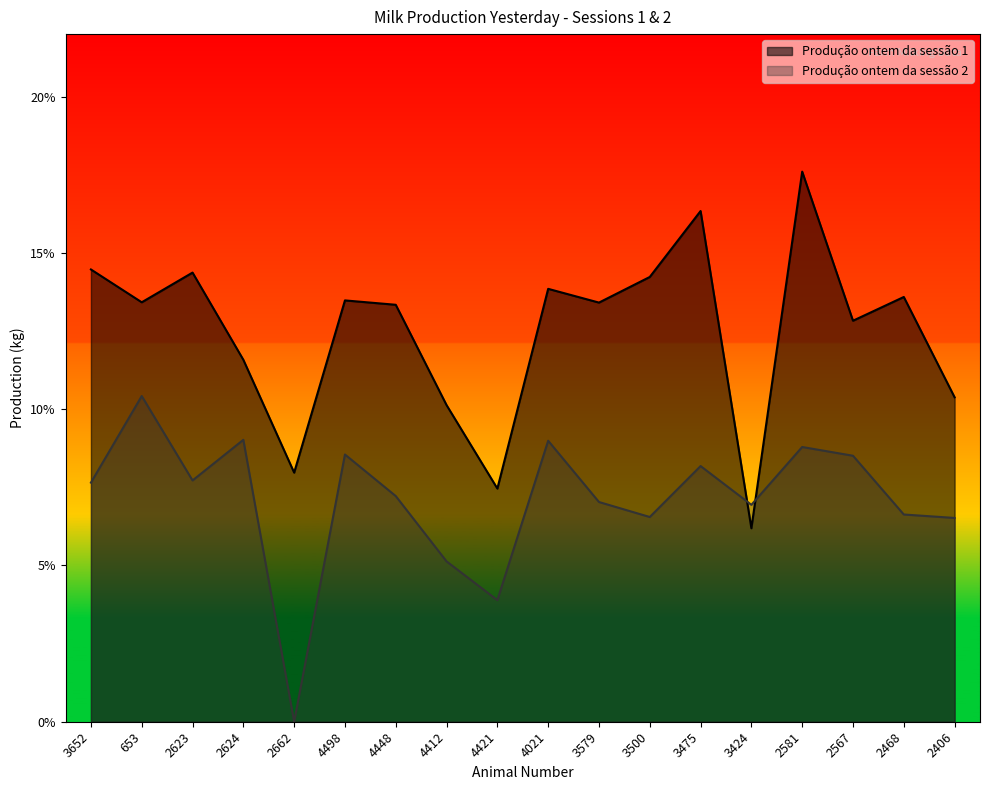

At which category does the chart reach its minimum across all series?

2662